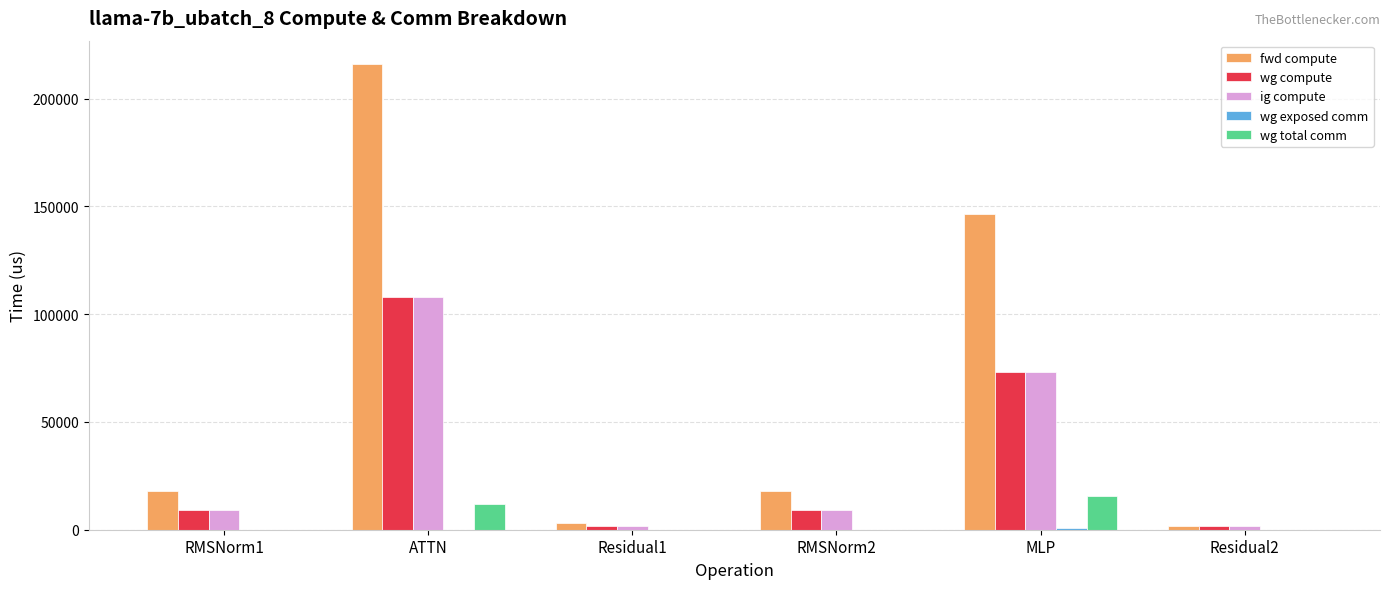

At which category is the sum across all series the highest?

ATTN